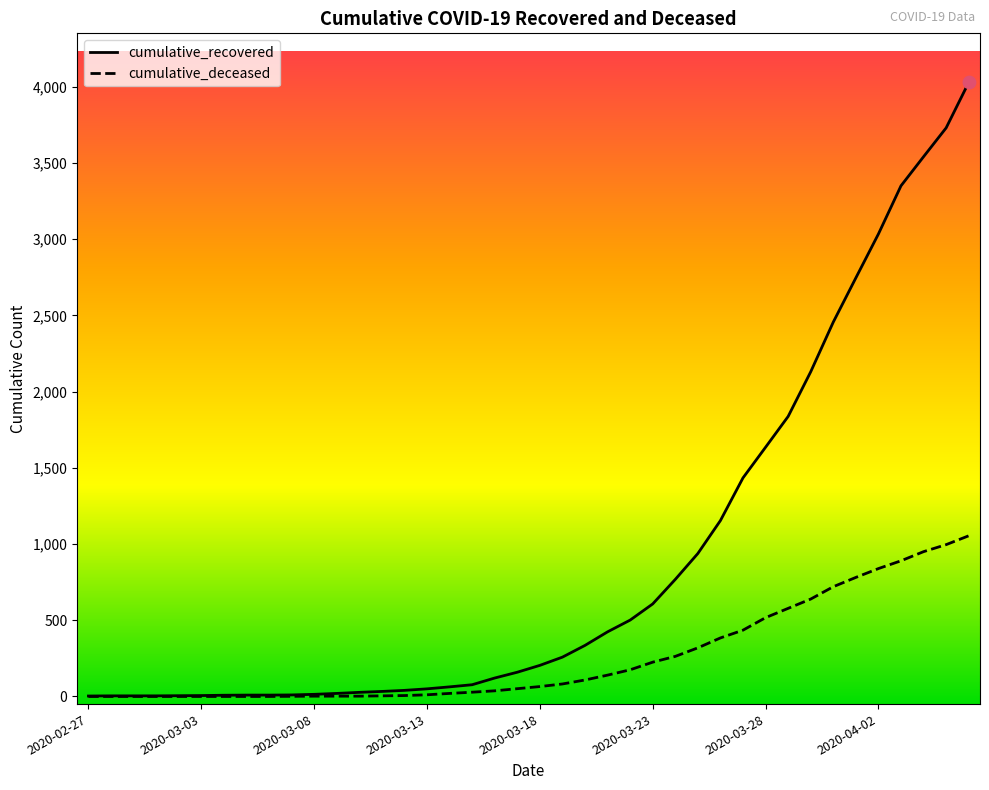

Which series has the largest total across all categories?

cumulative_recovered